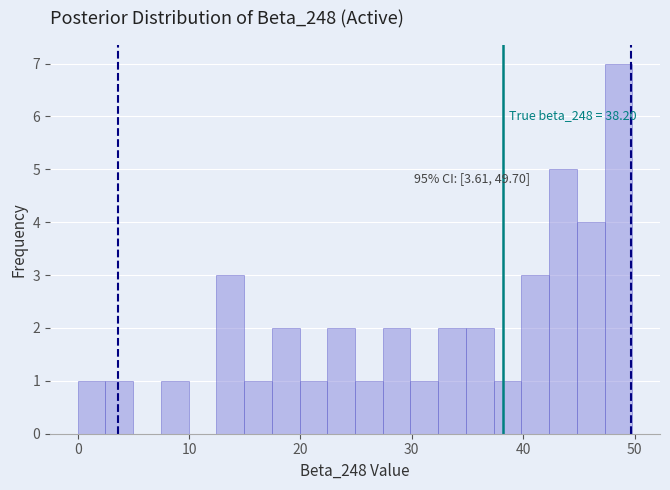

Read against the x-axis, roughly where is the centre of the tallest bar?

49